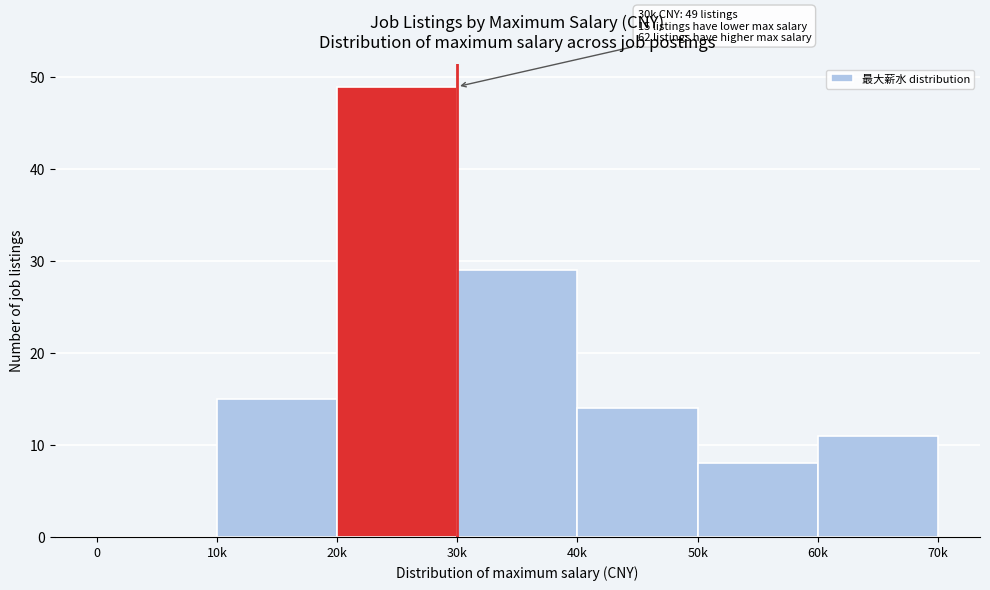

Reading left to right, extract all data points from this chart.

0=0	10k=15	20k=49	30k=29	40k=14	50k=8	60k=11